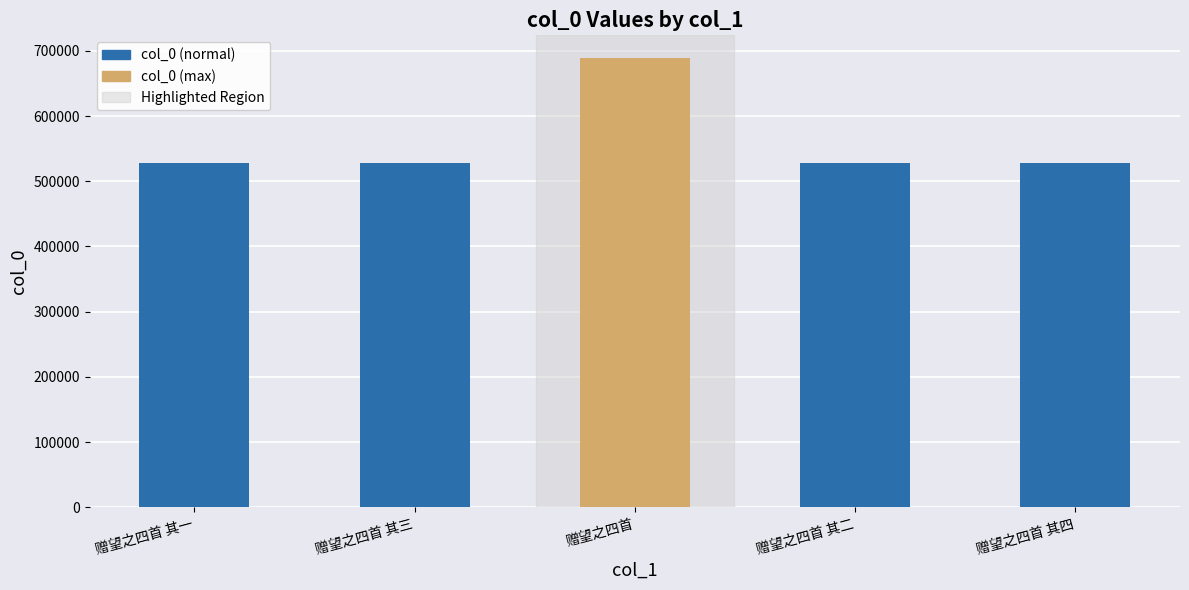

Approximately how many times larger is the value at 赠望之四首 其三 compared to 赠望之四首 其一?

1.0